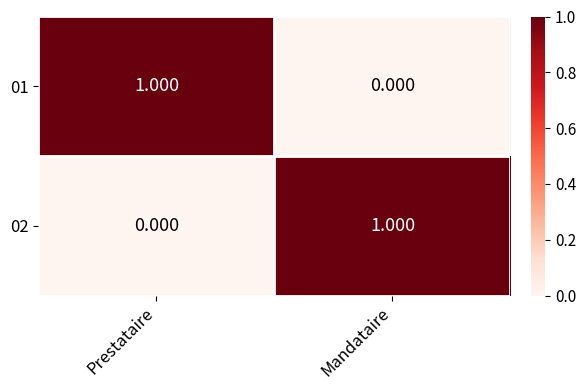

Which category has the highest value in the 01 series?

Prestataire